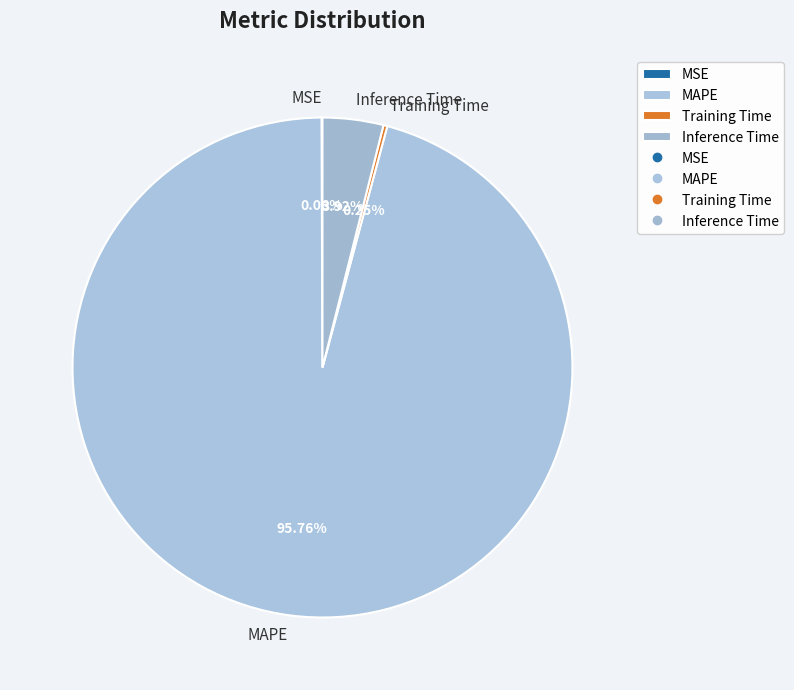

Which category has the biggest portion of the pie?

MAPE